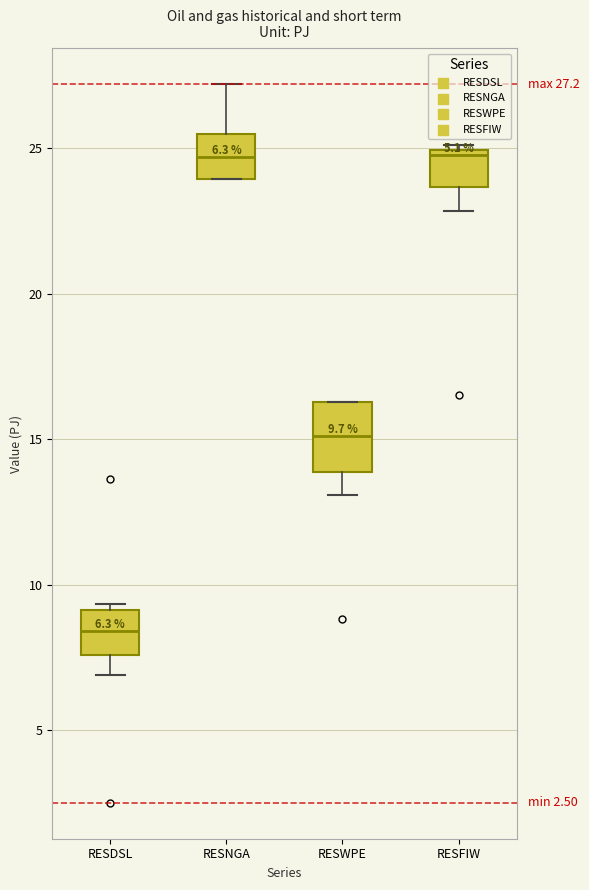

Which box is the tallest, from its lower edge to its upper edge?

RESWPE